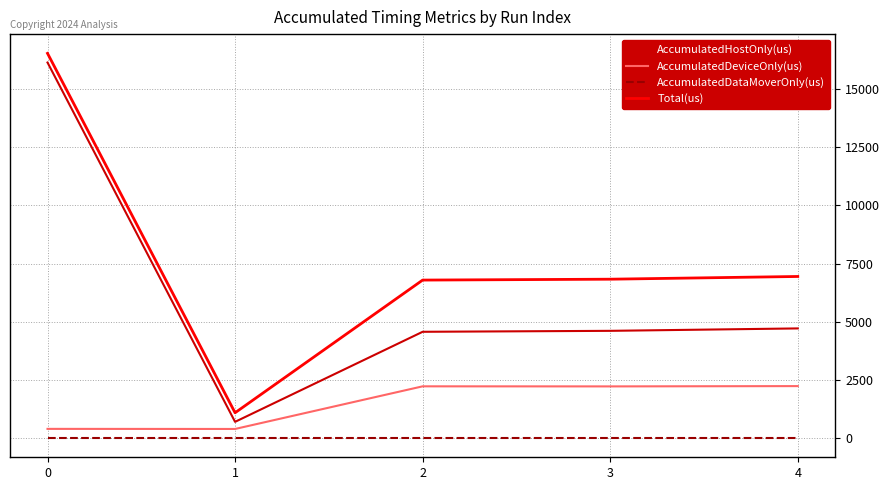

At which category does Total(us) reach its first local valley?

1